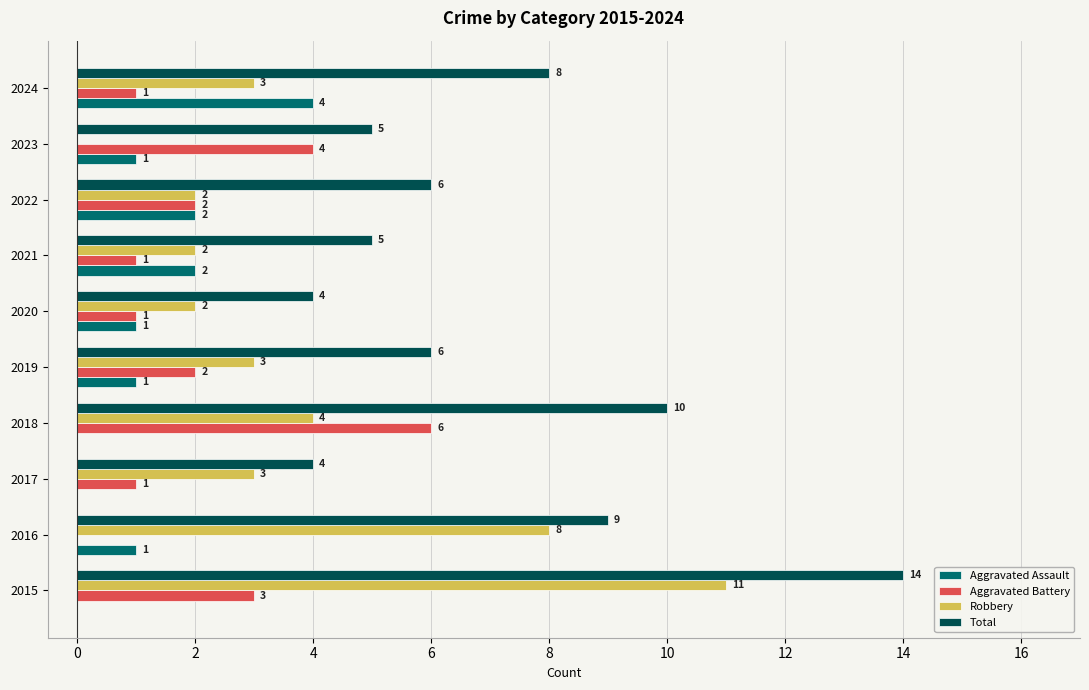

At which category is the sum across all series the highest?

2015